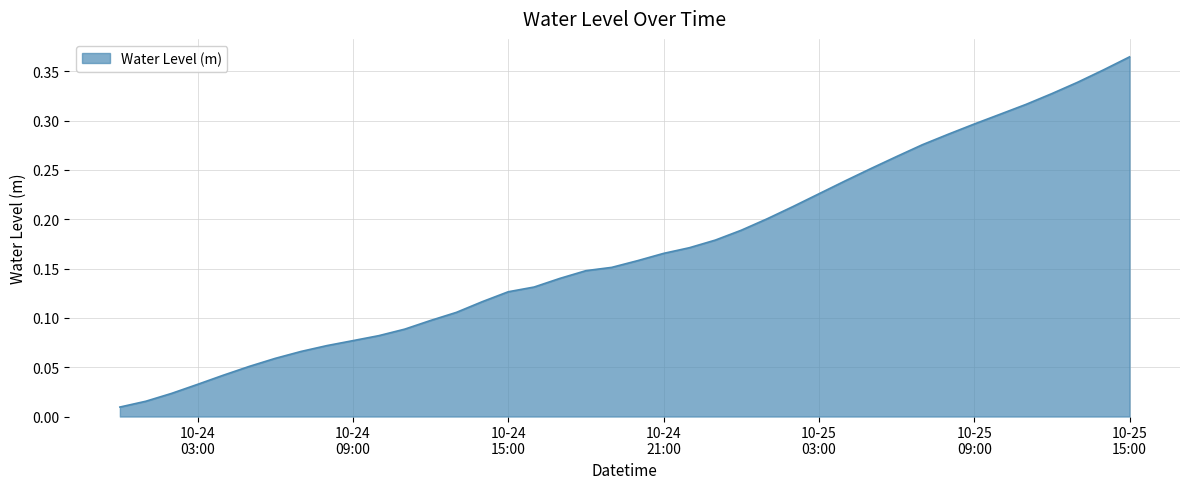

How many lines are shown in the chart?

1